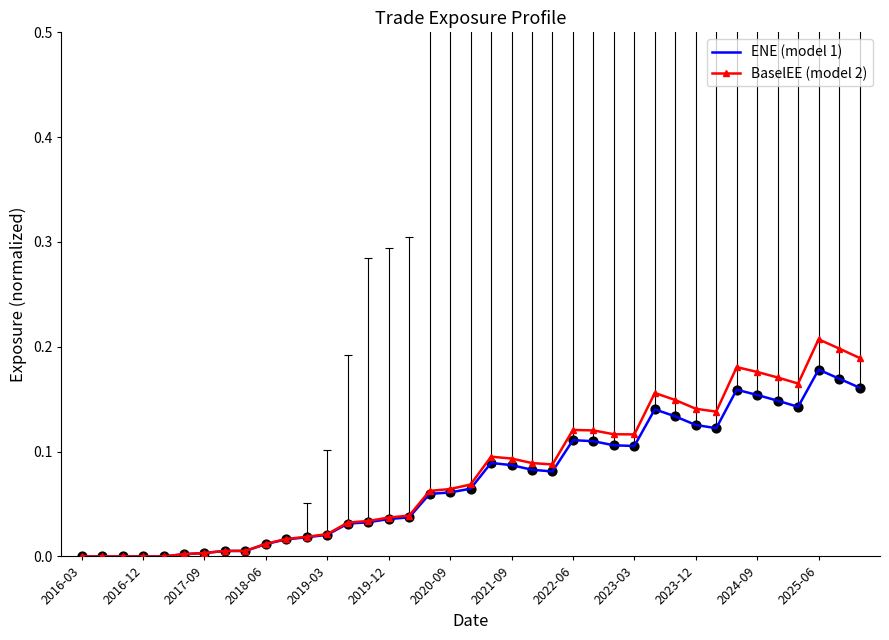

Which series has the widest spread of values?

BaselEE (model 2)